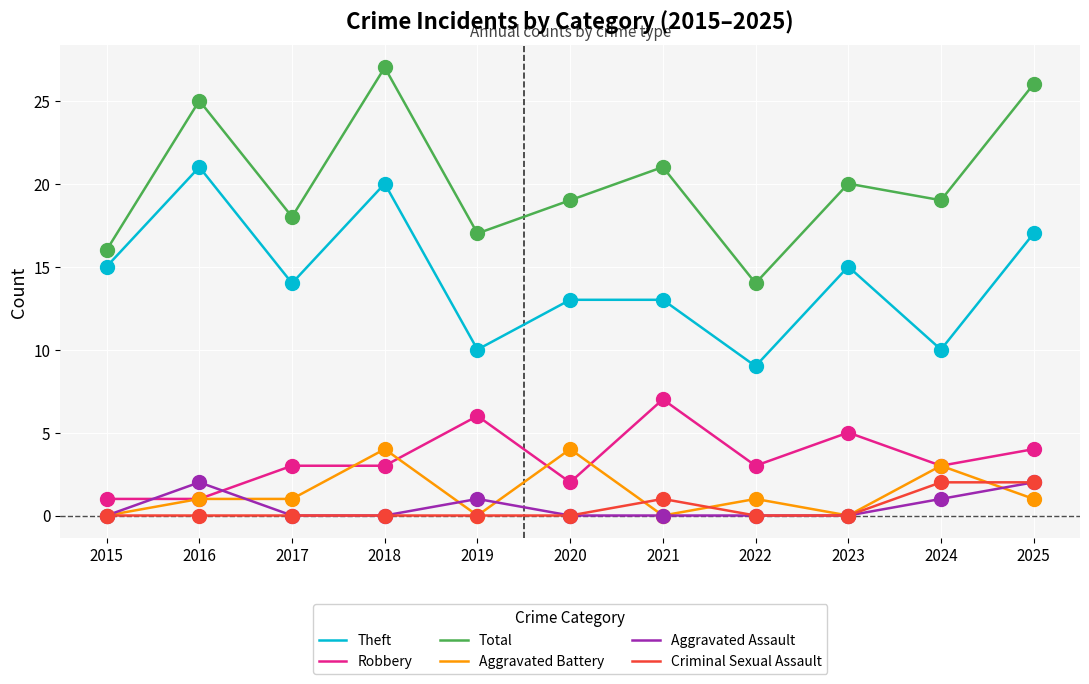

At how many categories does at least one series exceed 9?

11